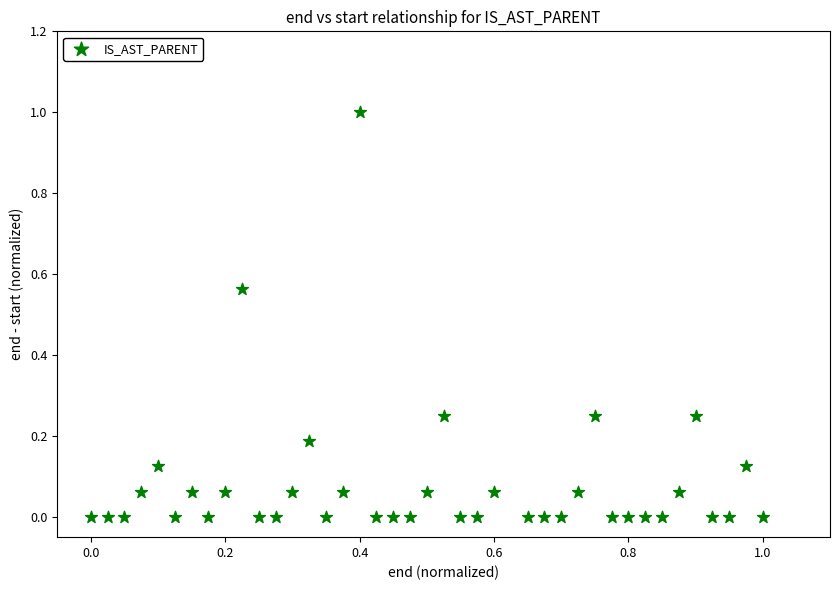

What is the range of Y values (max minus min)?

1.0